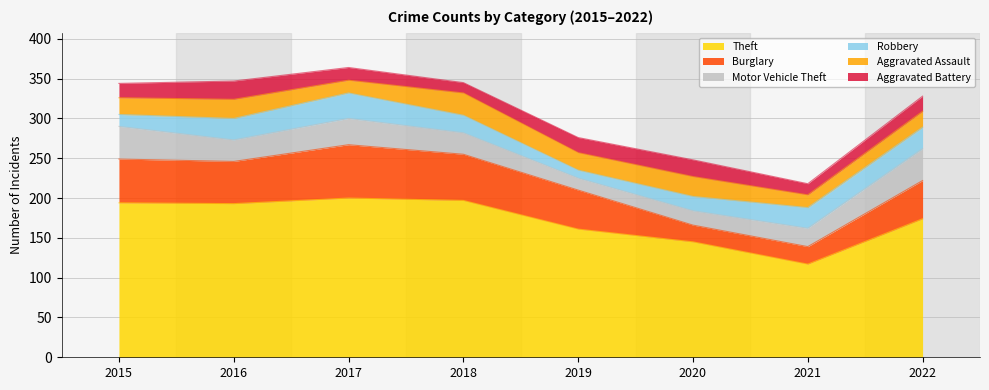

Reading left to right, transcribe all the data shown in this chart.

Theft: 194	193	200	197	161	145	117	174
Burglary: 55	53	67	58	49	21	22	48
Motor Vehicle Theft: 41	27	33	27	15	18	23	40
Robbery: 15	27	32	22	10	18	26	27
Aggravated Assault: 21	24	16	28	22	25	16	20
Aggravated Battery: 18	23	16	13	19	21	14	19